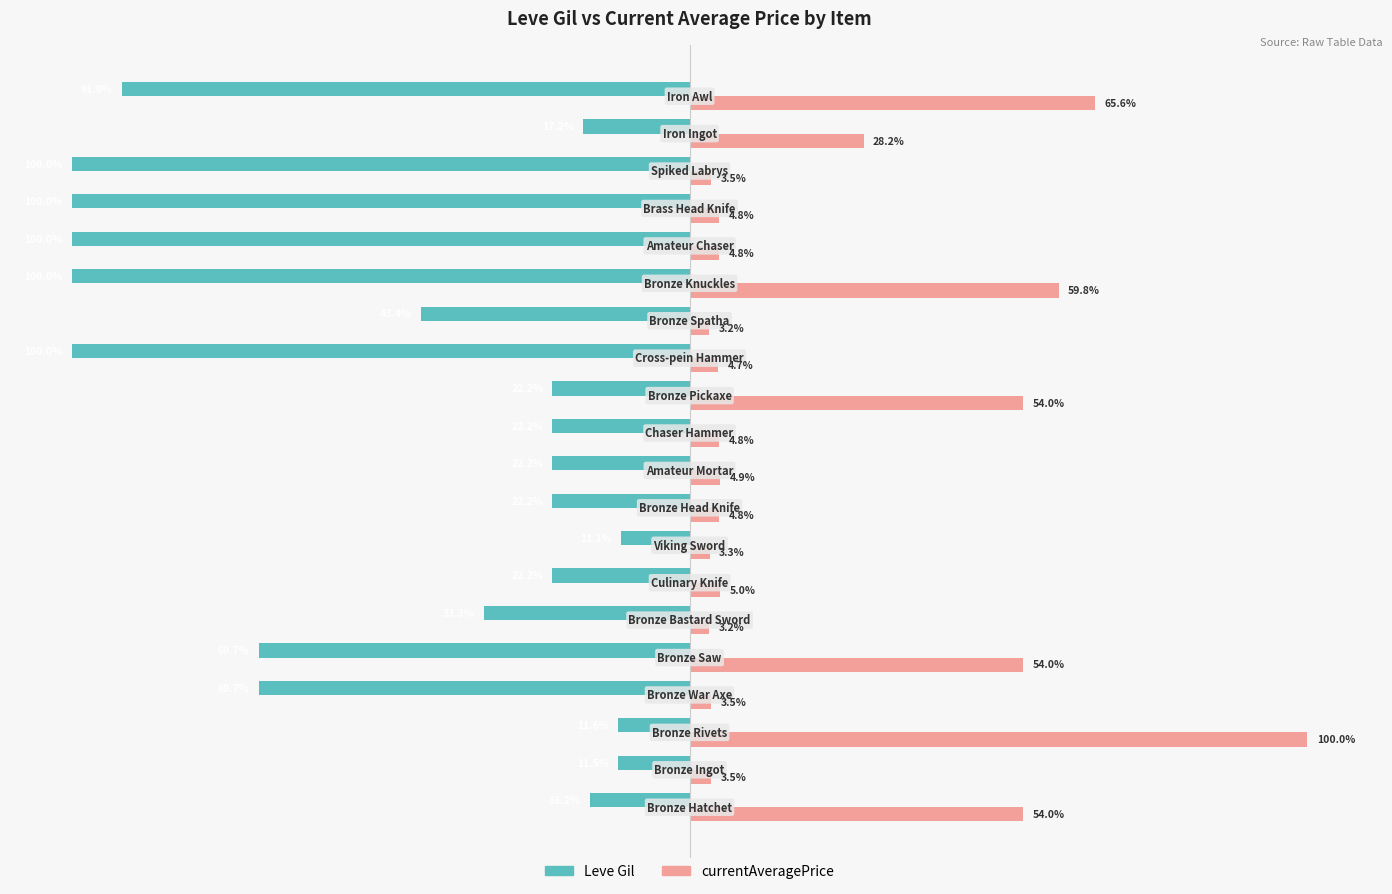

Which series has the largest total across all categories?

currentAveragePrice